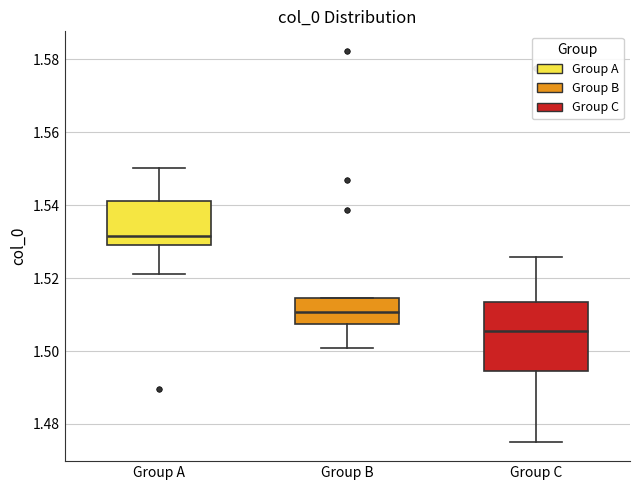

Where does the upper whisker of the box for Group C end on the y-axis? The values are not printed on the chart, so give them approximately, as read against the axis.

1.526